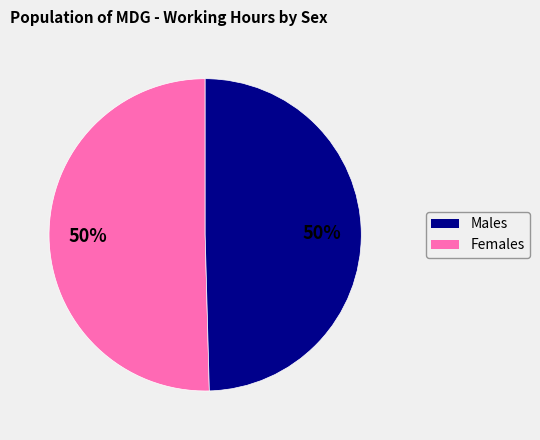

How many slices are in this pie chart?

2